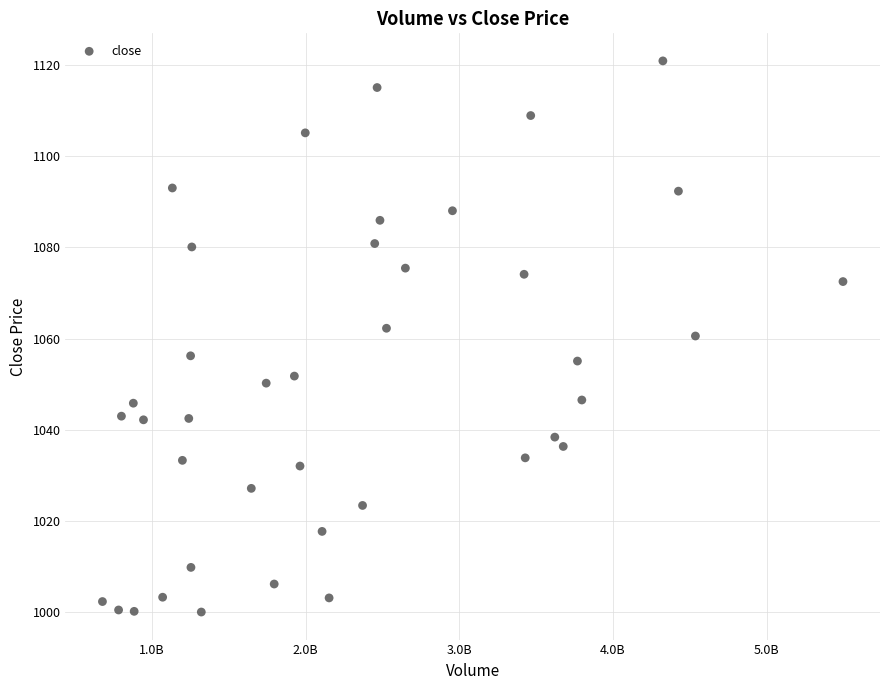

What is the range of Y values (max minus min)?

121.0